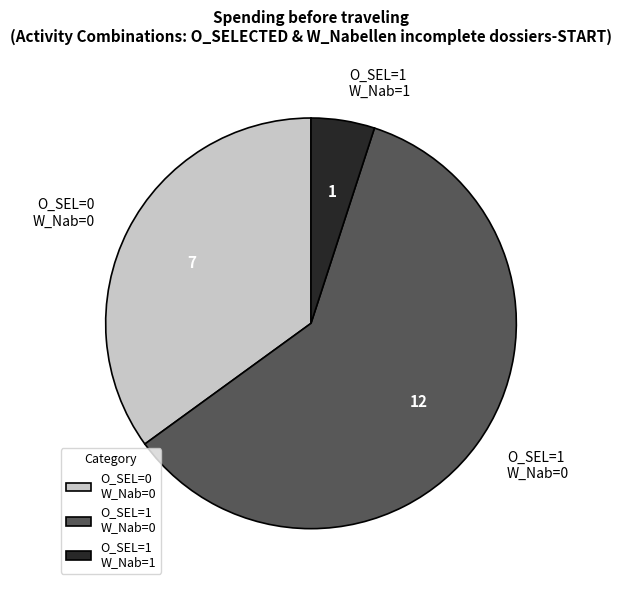

How many segments does this pie chart have?

3